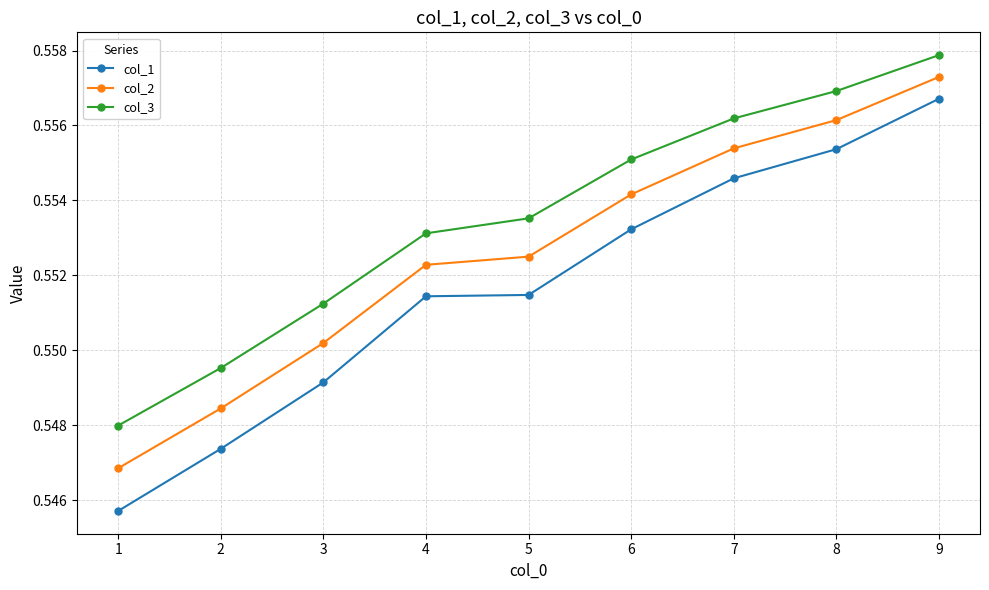

Between 5 and 9, which series saw the biggest shift?

col_1